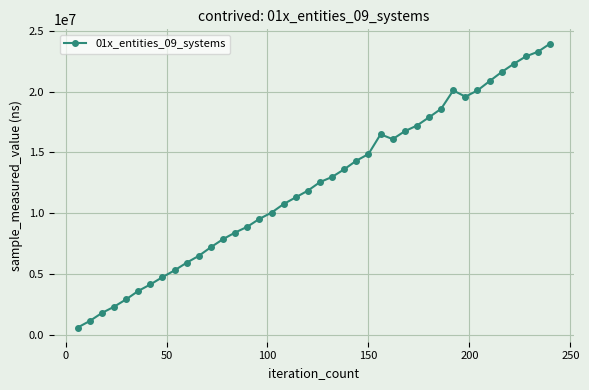

What is the minimum value shown in the chart?

603600